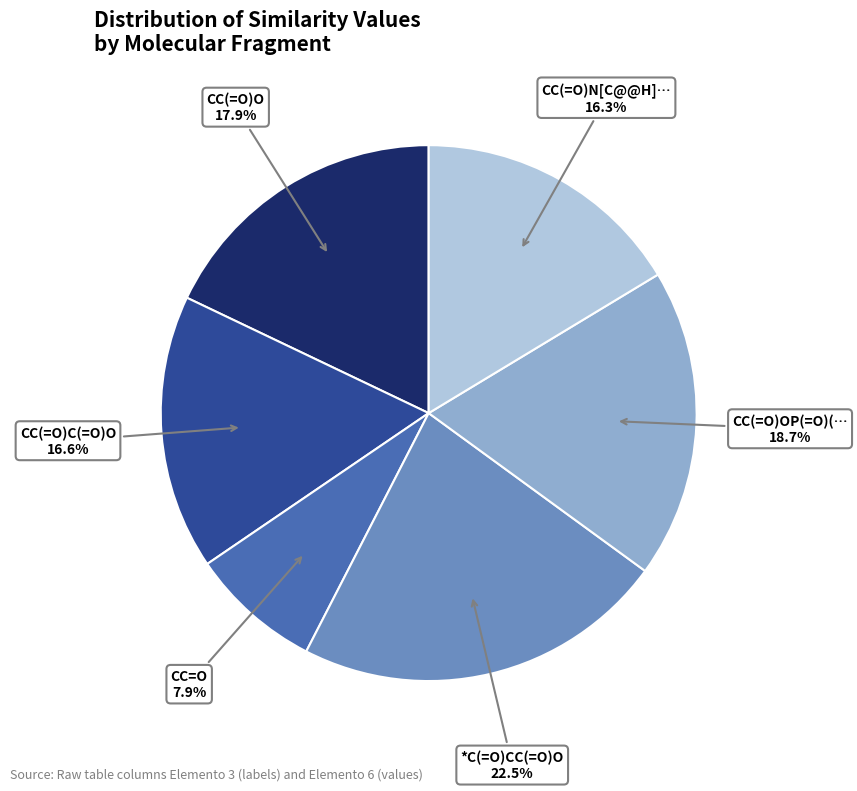

To the nearest percent, what is the average slice percentage?

17%